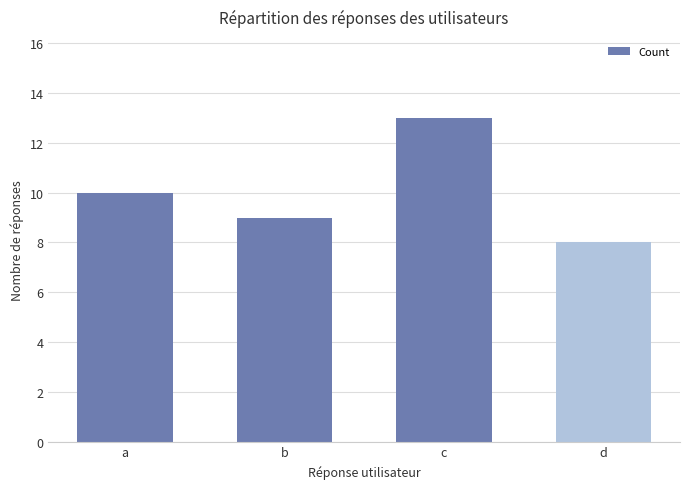

What is the change in value from a to c?

+3